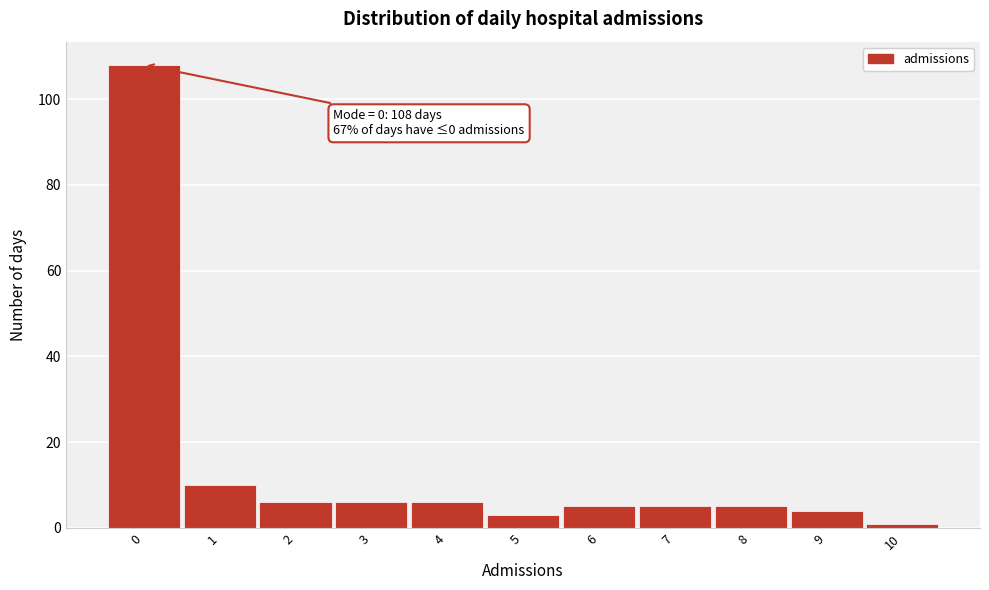

Which range on the x-axis has the tallest bar?

-0.5 to 0.5